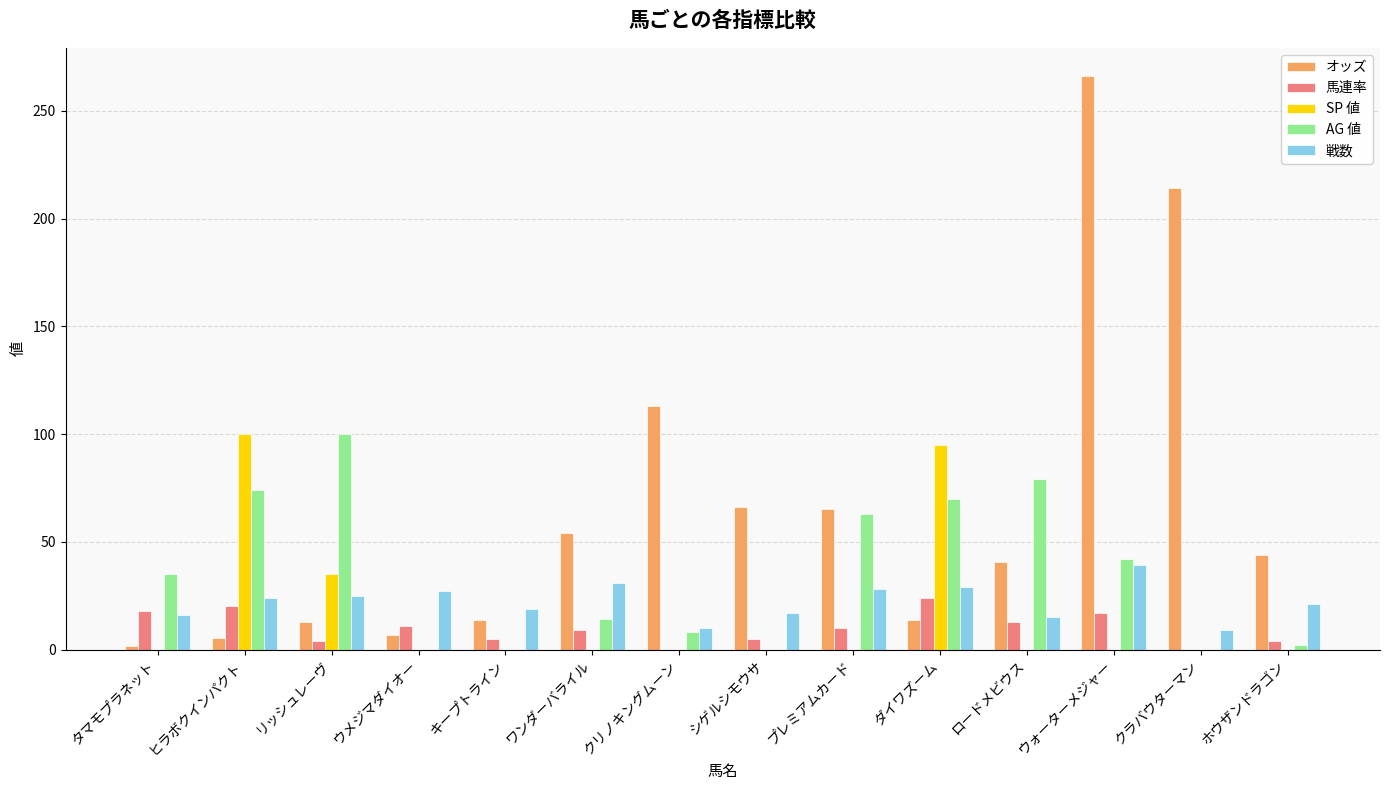

What is the sum of the オッズ values at ウメジマダイオー and ウォーターメジャー?

272.8